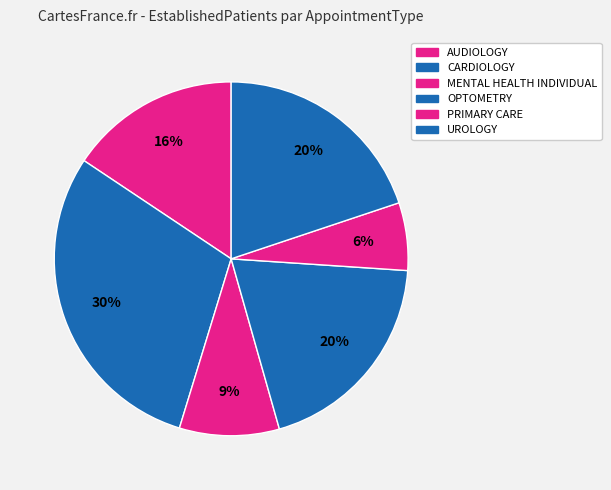

Count the number of slices in the pie.

6